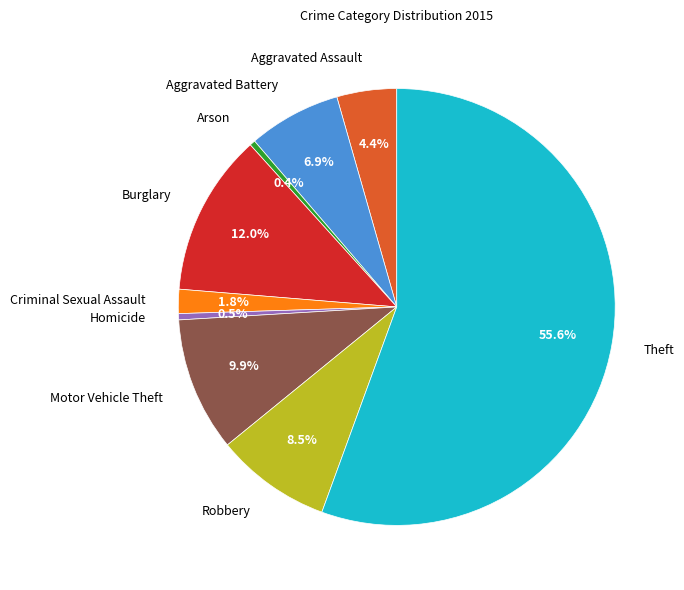

Combined, what portion of the pie is Theft and Burglary?

67.6%